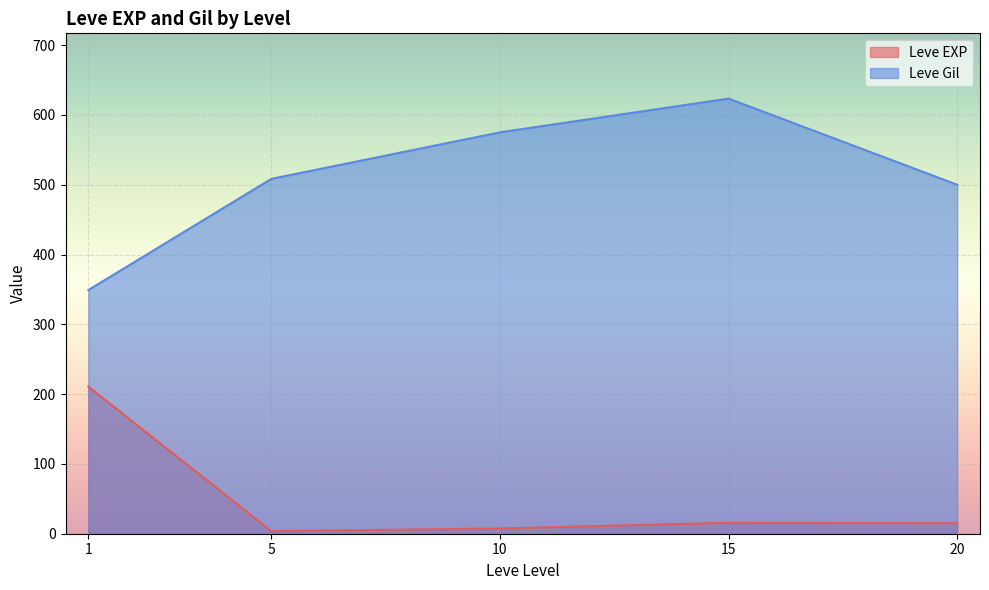

What is the difference between the second highest and second lowest values in the Leve Gil series?

75.0